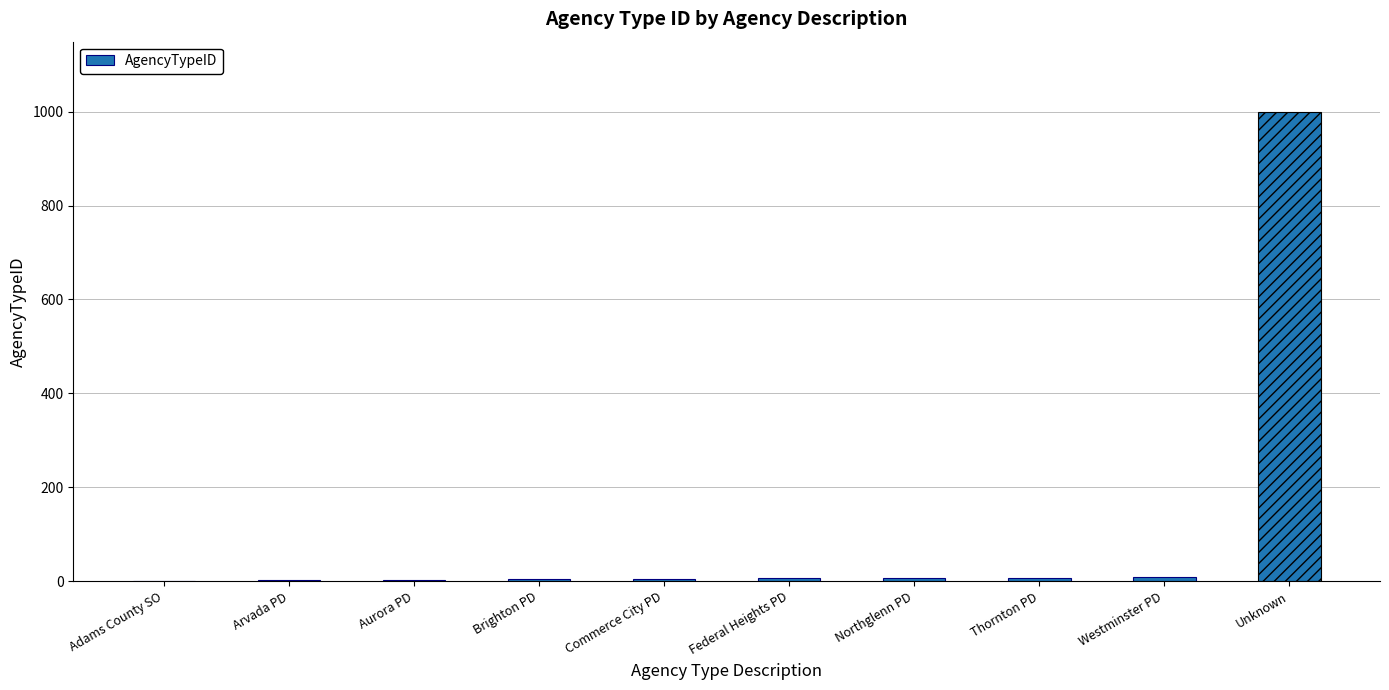

What is the maximum value shown in the chart?

999